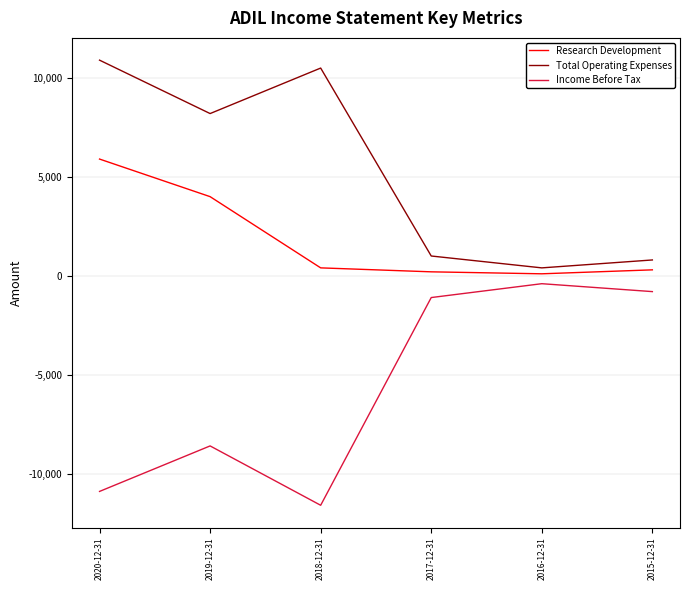

True or false: Total Operating Expenses and Research Development cross at least once.

False